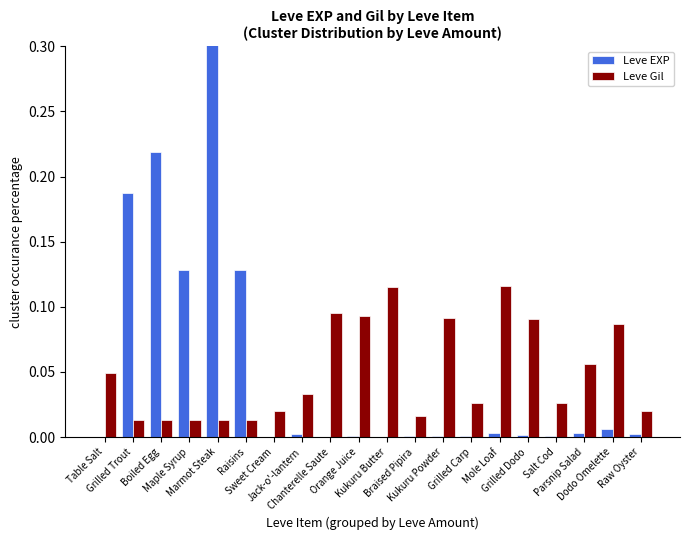

What is the average value of the Leve EXP series?

0.1